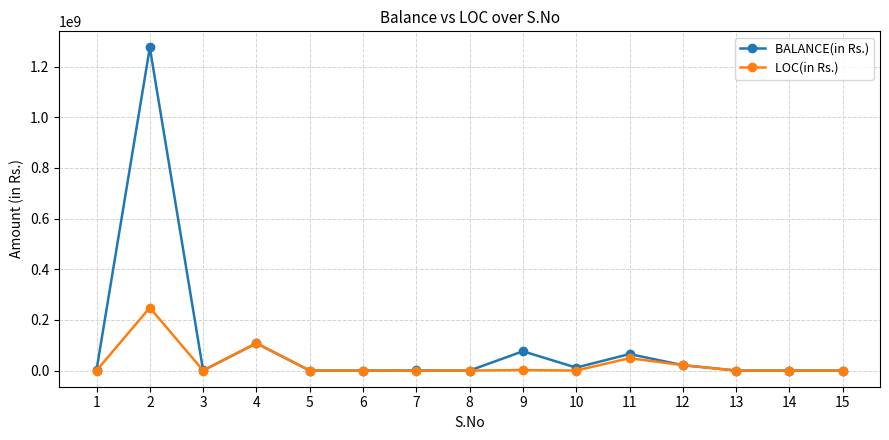

Which series has the widest spread of values?

BALANCE(in Rs.)